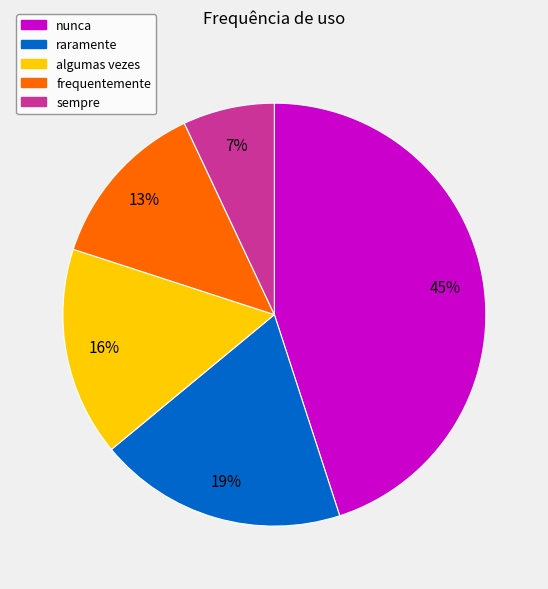

To the nearest percent, what is the difference between the largest and smallest slice percentages?

38%